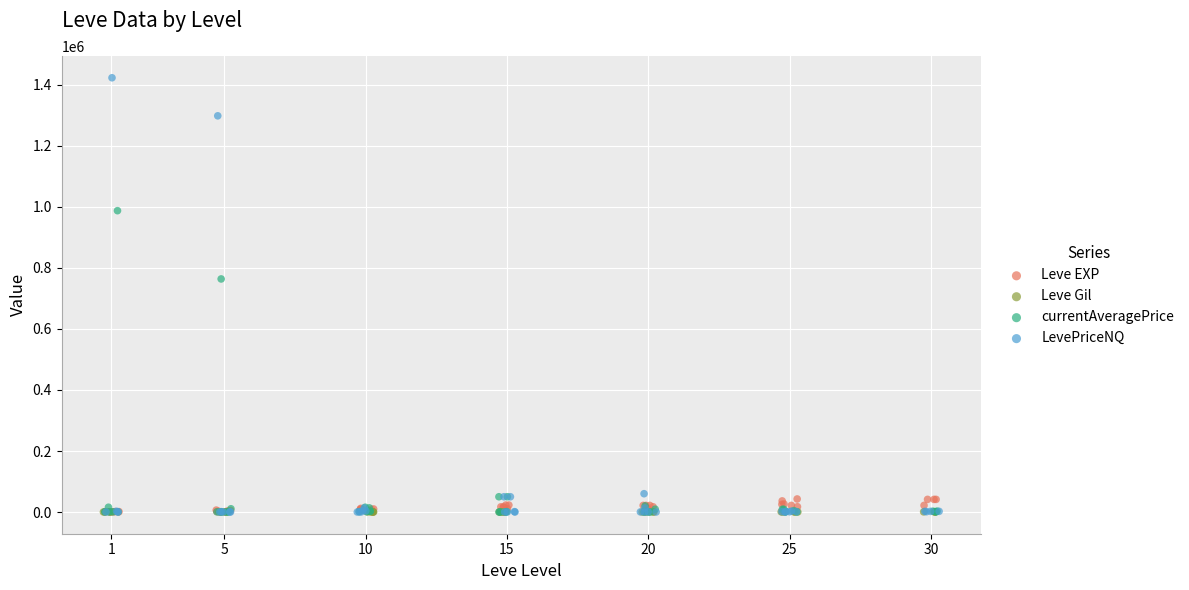

Which series has the widest spread of Y values?

LevePriceNQ